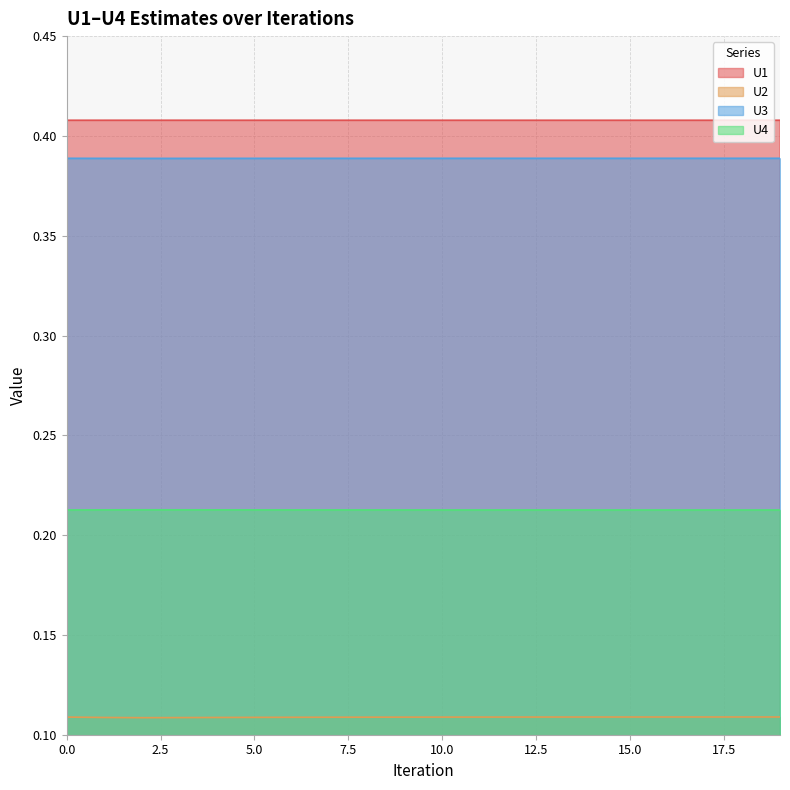

What is the minimum value shown in the chart?

0.1